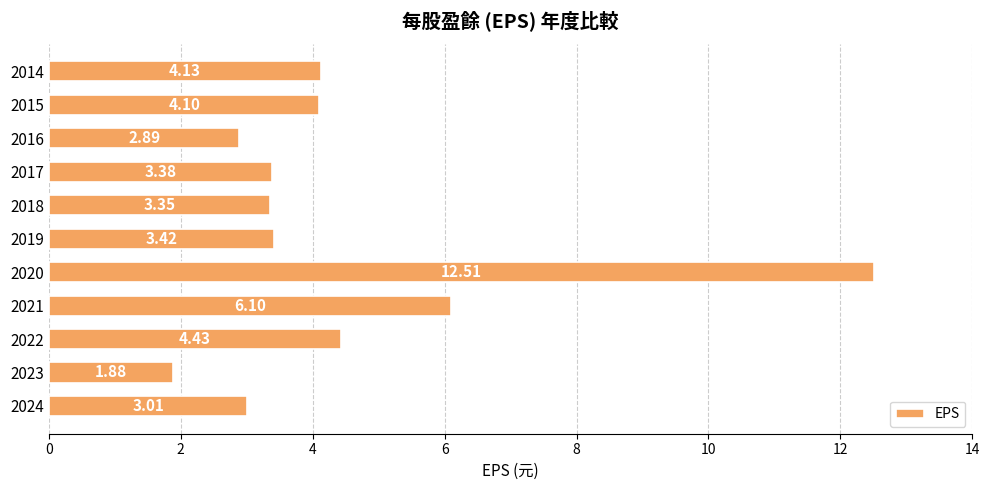

What is the average value?

4.5